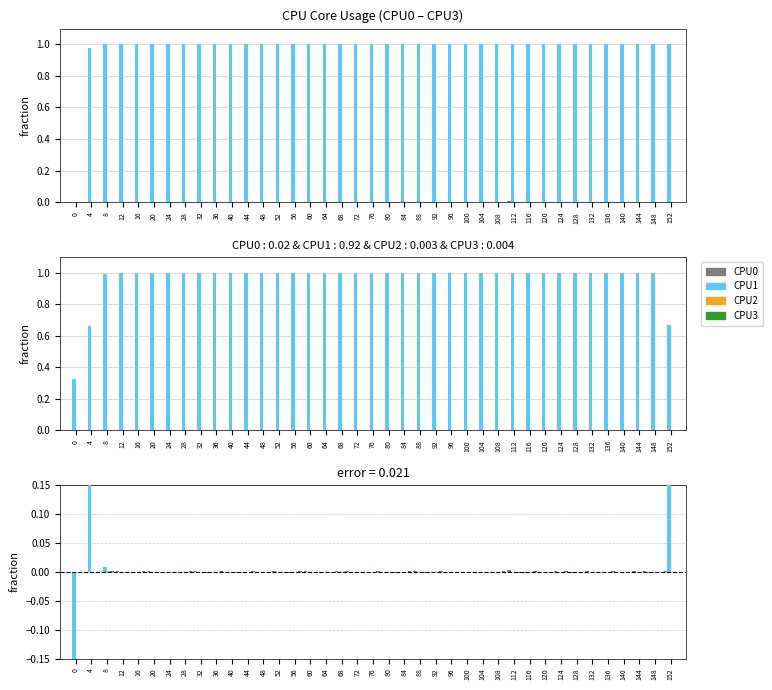

What are all the series names shown in the legend?

CPU0, CPU1, CPU2, CPU3